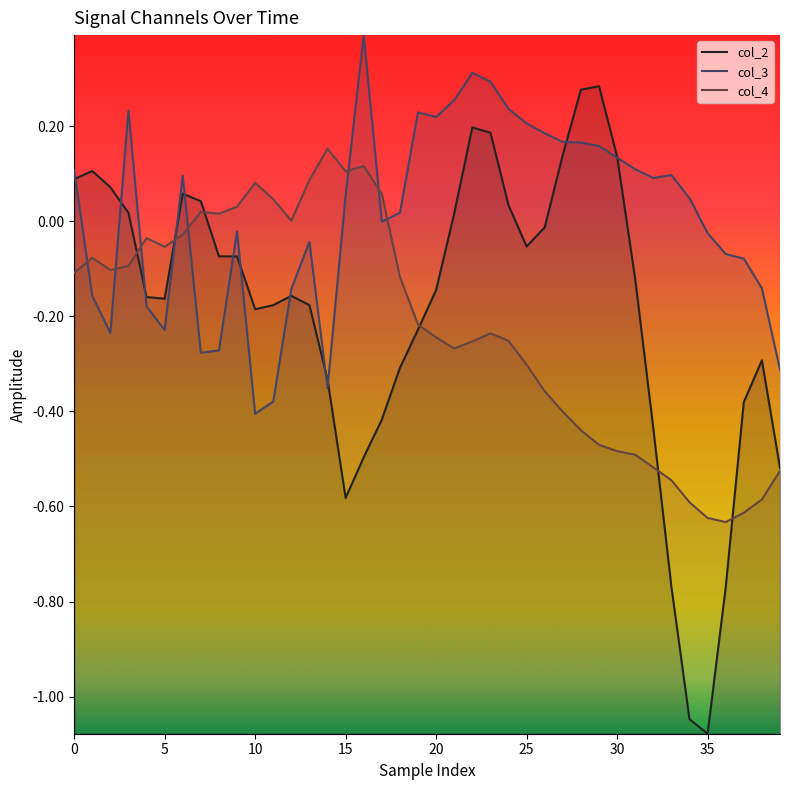

List the series in order of their peak value, highest first.

col_3, col_2, col_4